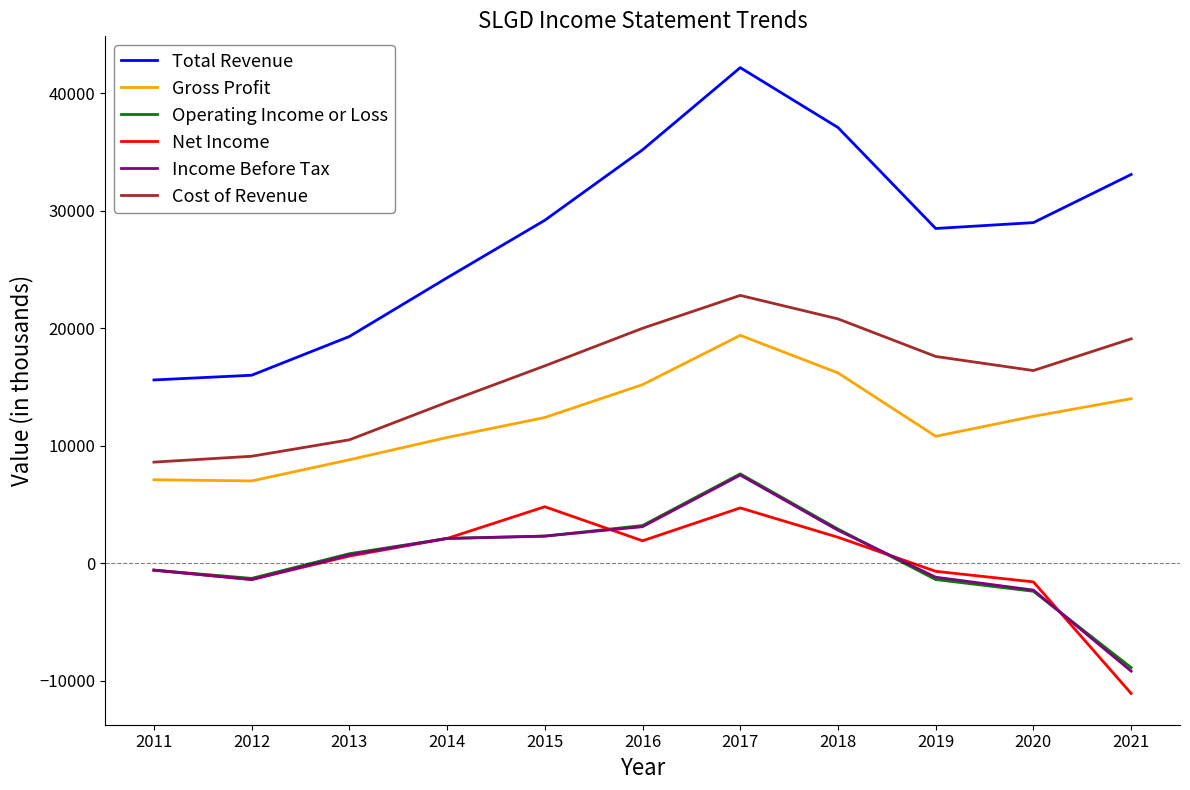

What is the difference between the Operating Income or Loss values at 2017 and 2011?

8200